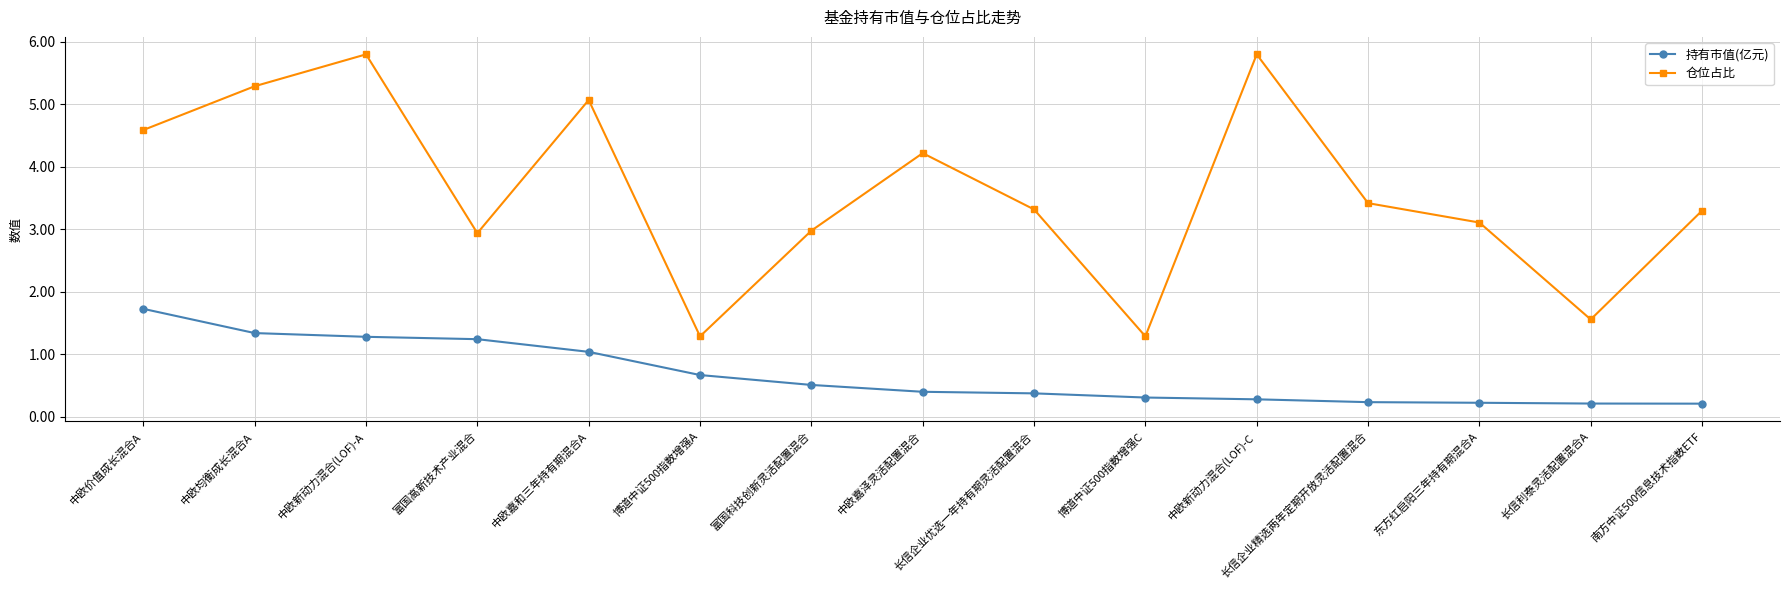

What is the greatest value displayed?

5.8